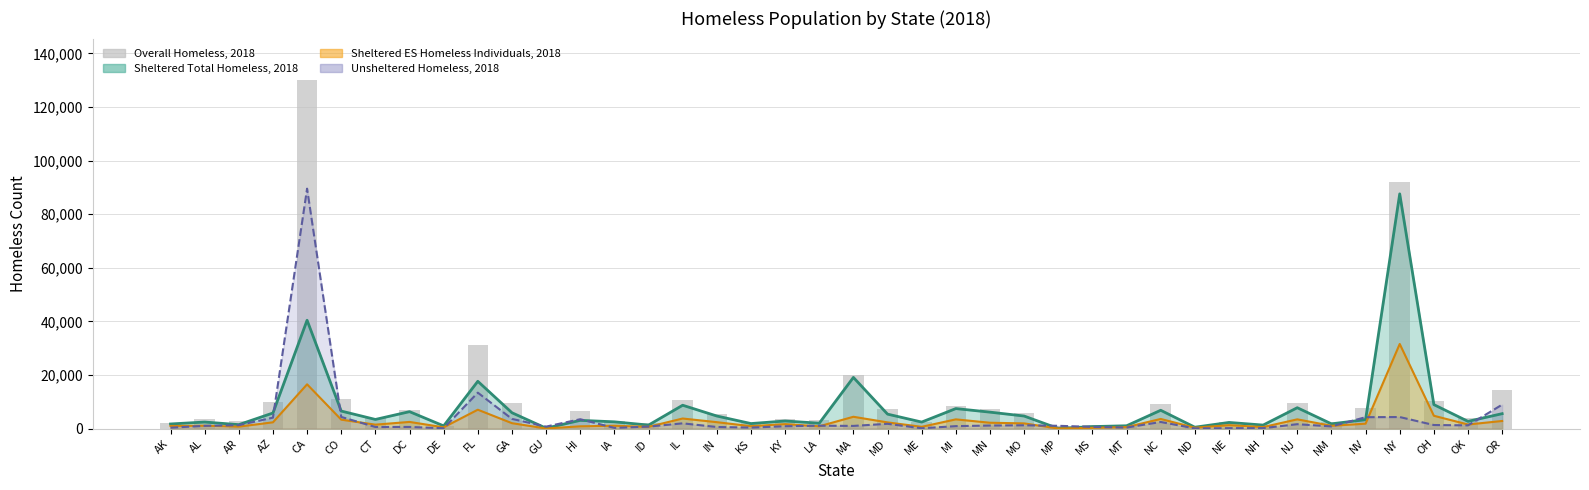

True or false: the data shows 3059 at LA.

True